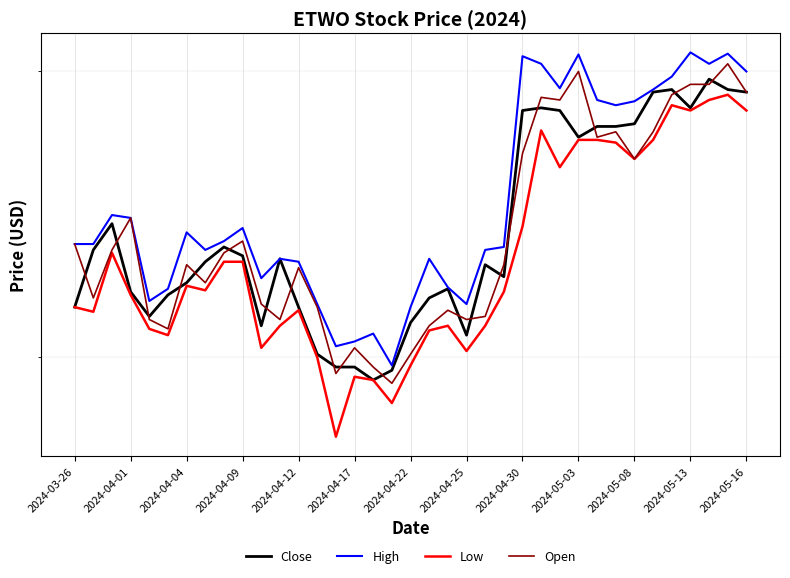

How many data points in High are above 4?

36